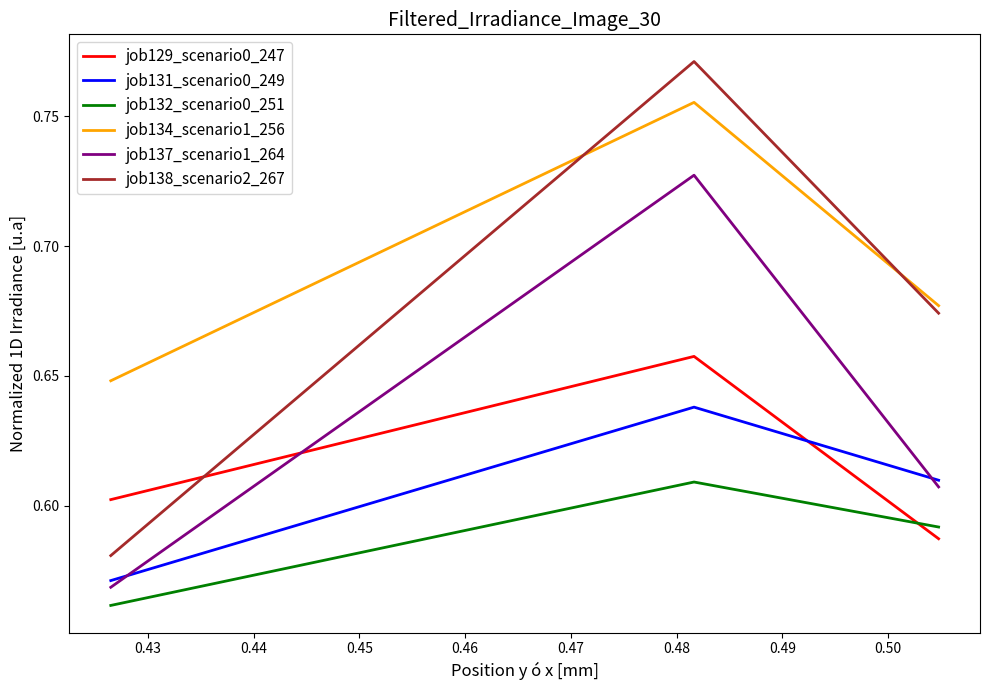

Which series has the widest spread of values?

job138_scenario2_267